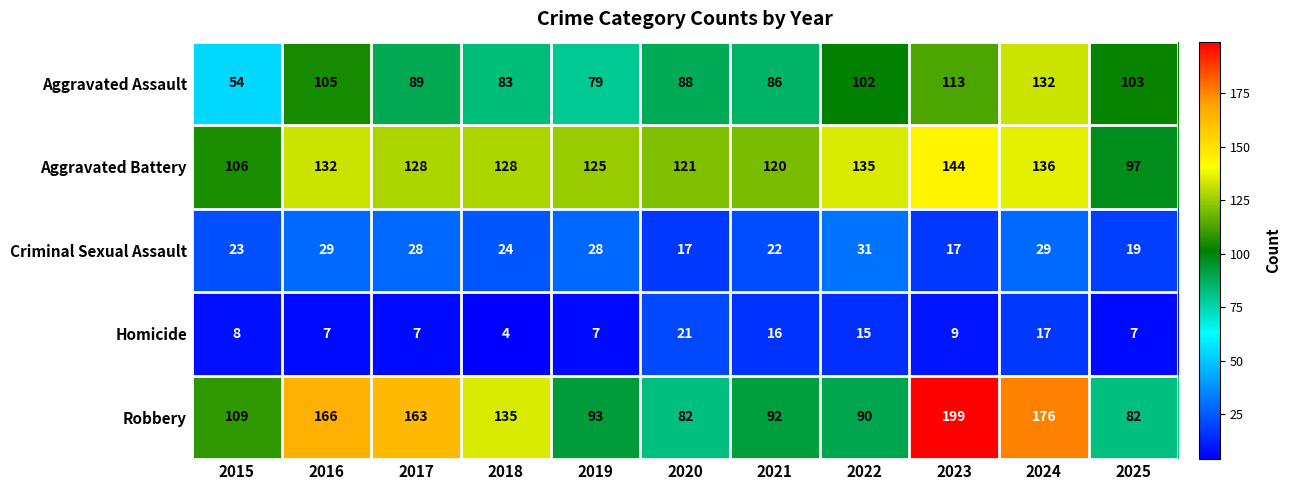

What is the sum of all Criminal Sexual Assault values?

267